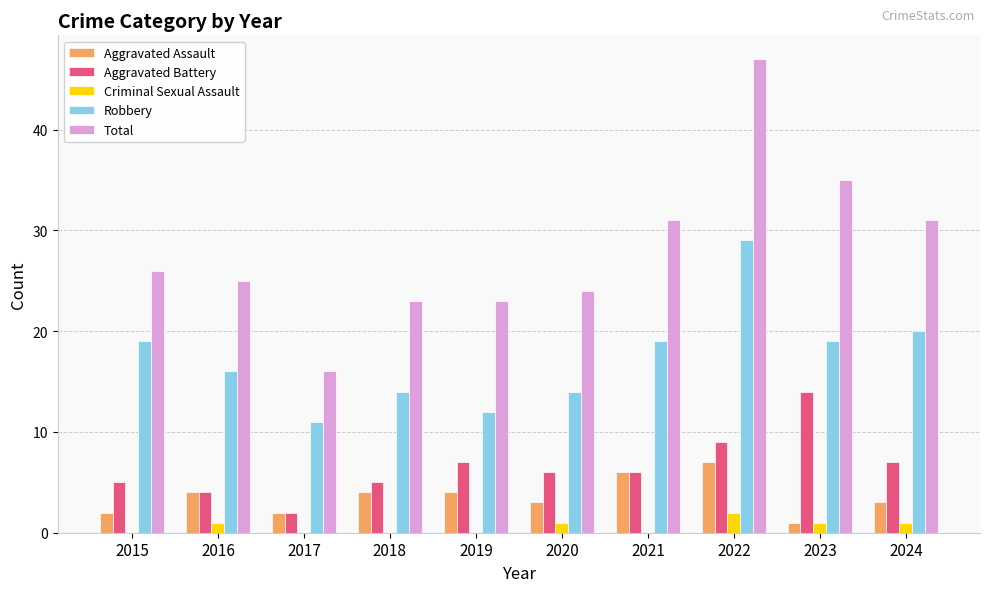

The Total series shows 16 at 2017. True or false?

True